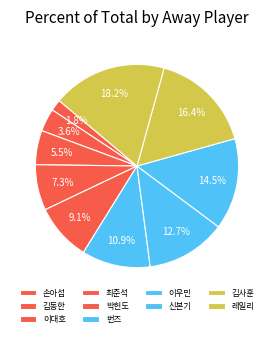

Which slice is the largest?

레일리